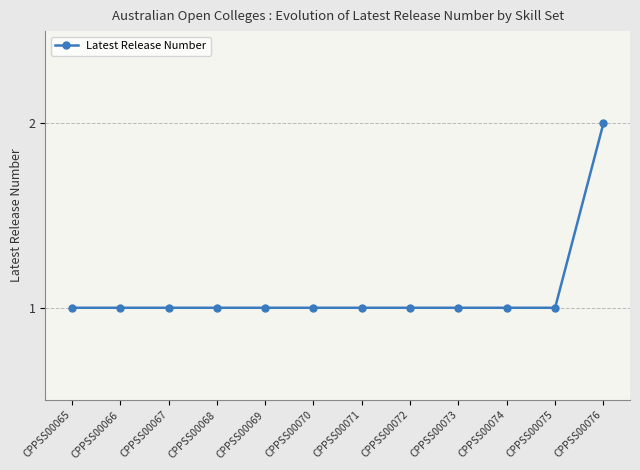

What is the difference between the maximum and minimum values?

1